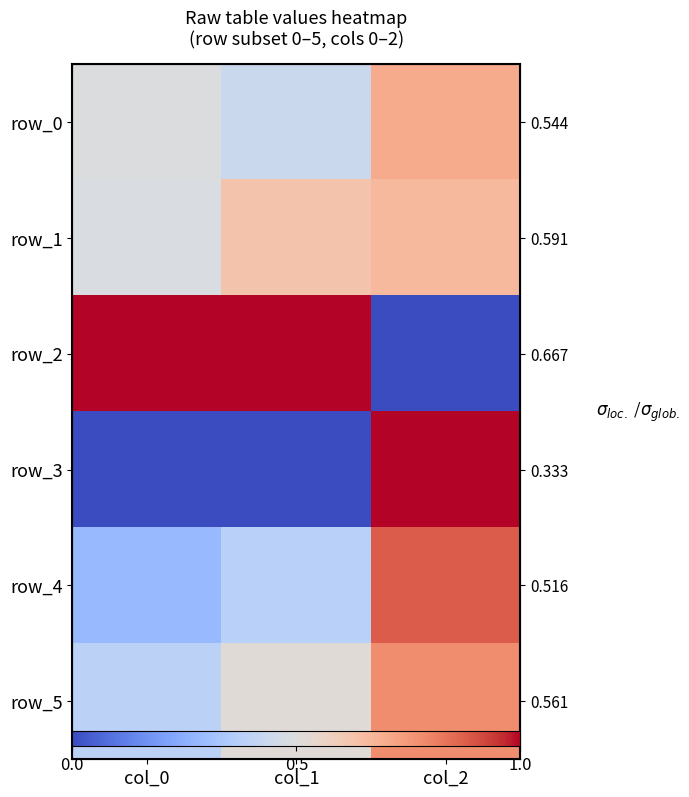

Which series has the widest spread of values?

row_2